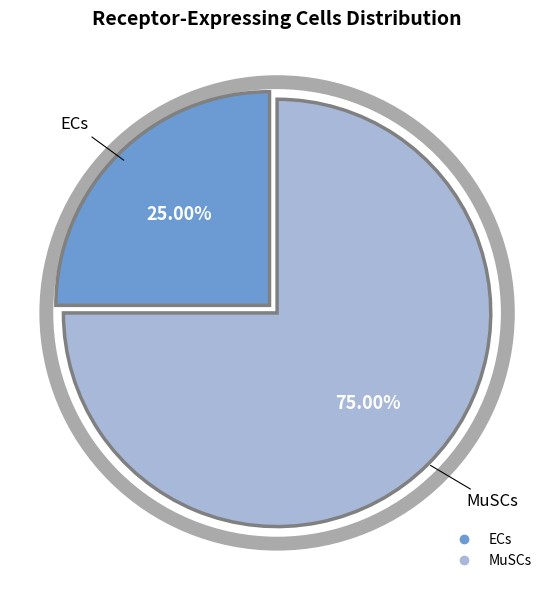

What is the smallest slice in the pie chart?

ECs